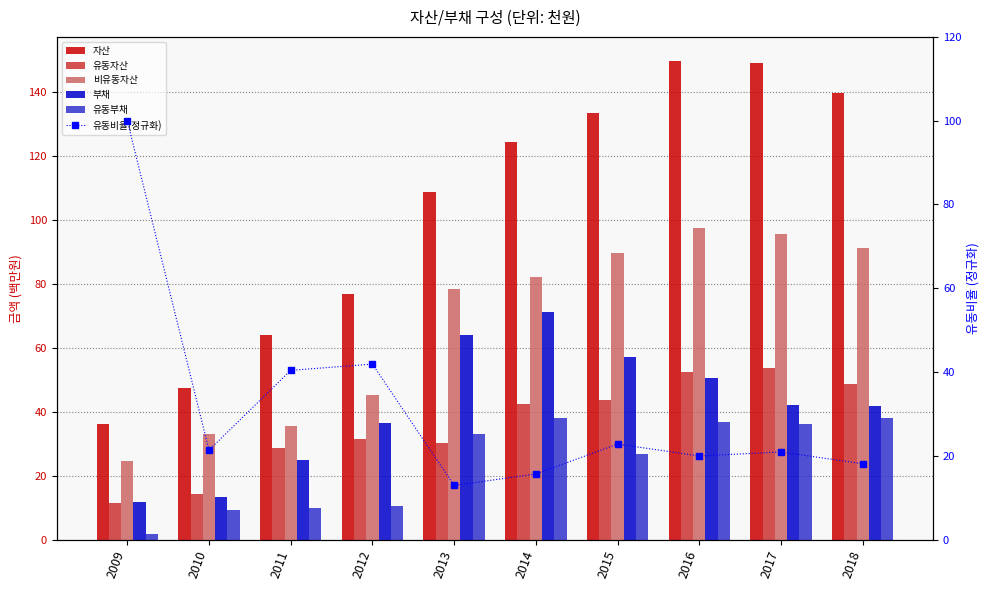

Count the number of categories in the chart.

10